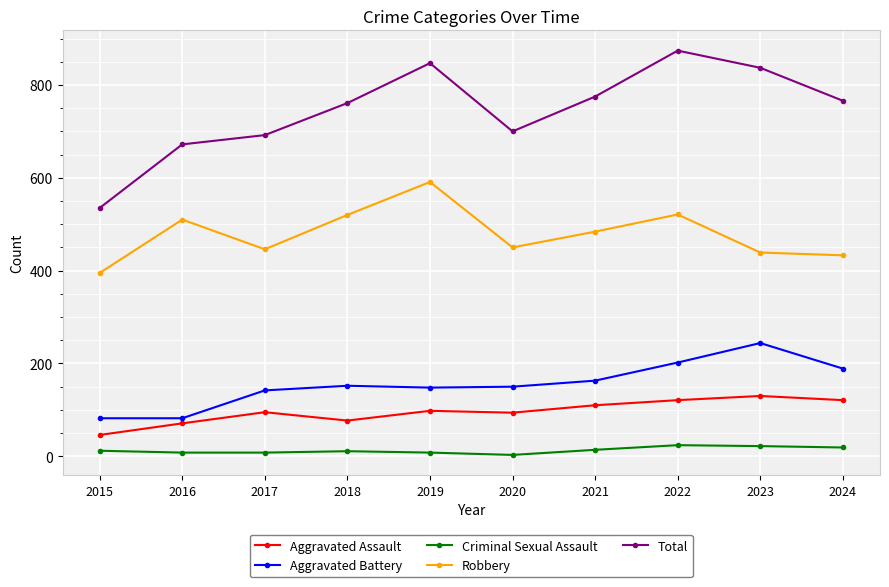

What is the maximum value for Robbery?

591